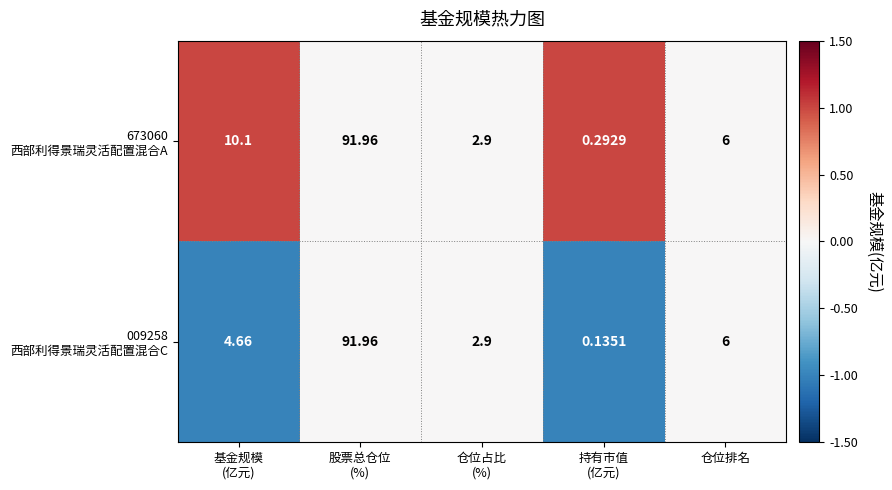

How many data points does each series have?

5